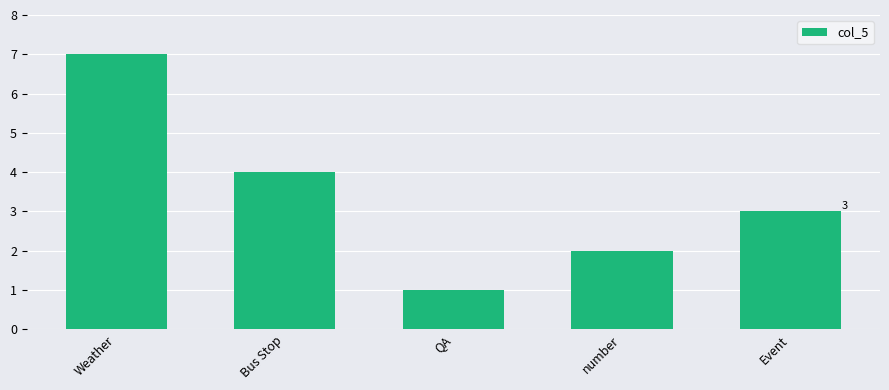

Between Event and Weather, which is larger?

Weather